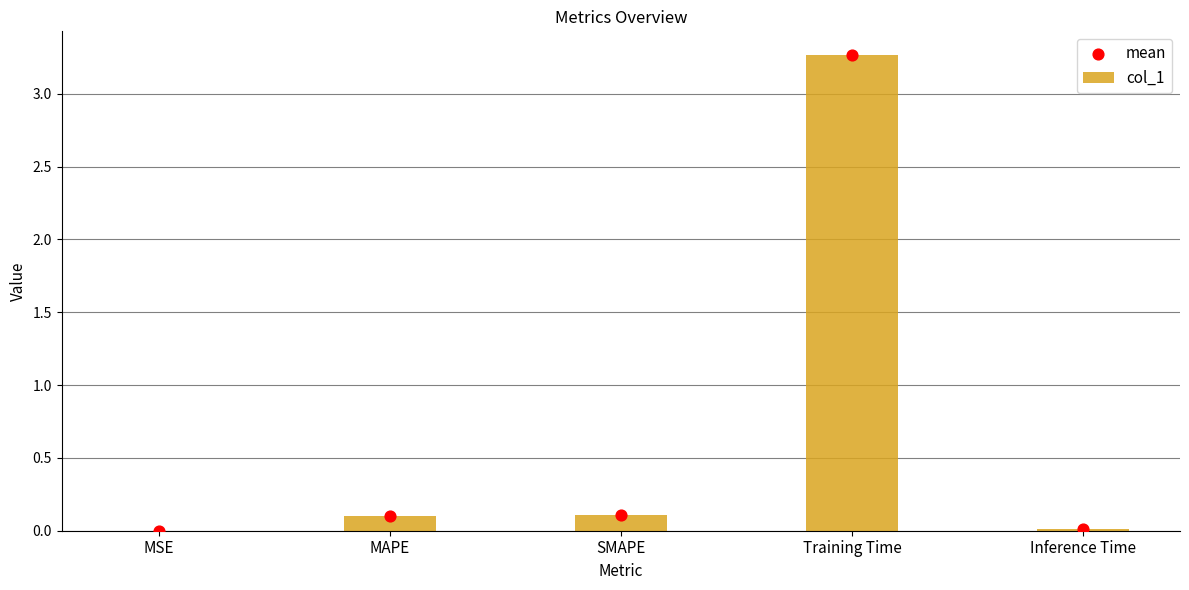

Which series contains the lowest Y value?

col_1